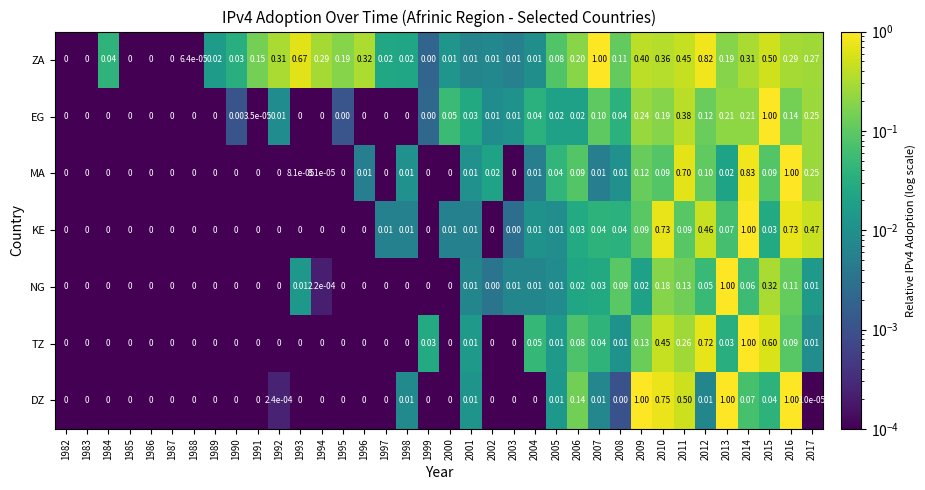

At 2010, list the series in order from smallest to largest.

MA, NG, EG, ZA, TZ, KE, DZ